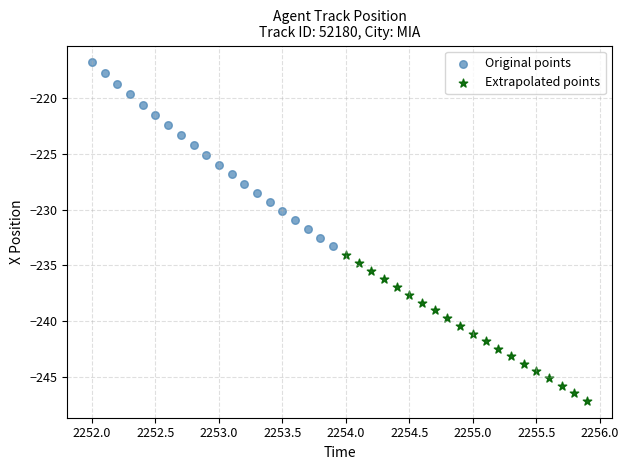

Which series has the widest spread of Y values?

Original points